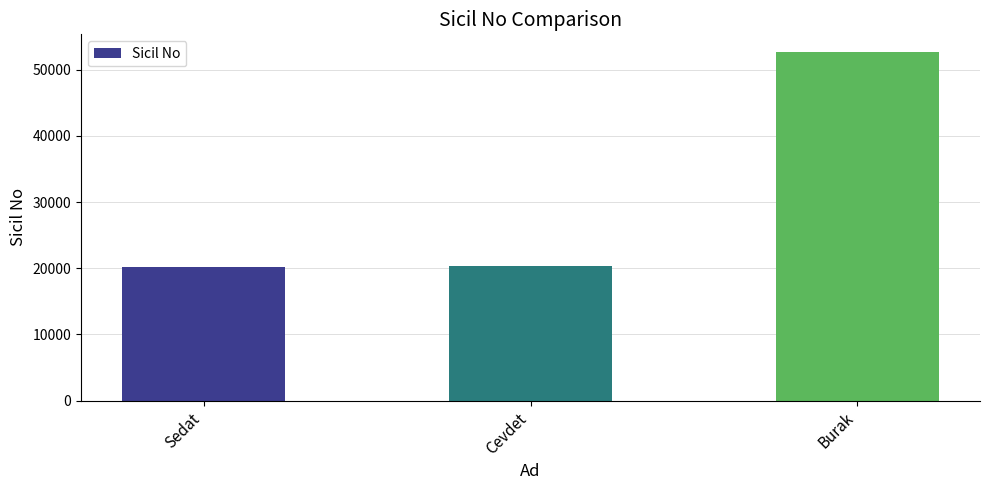

What is the label of the 1st bar from the right?

Burak